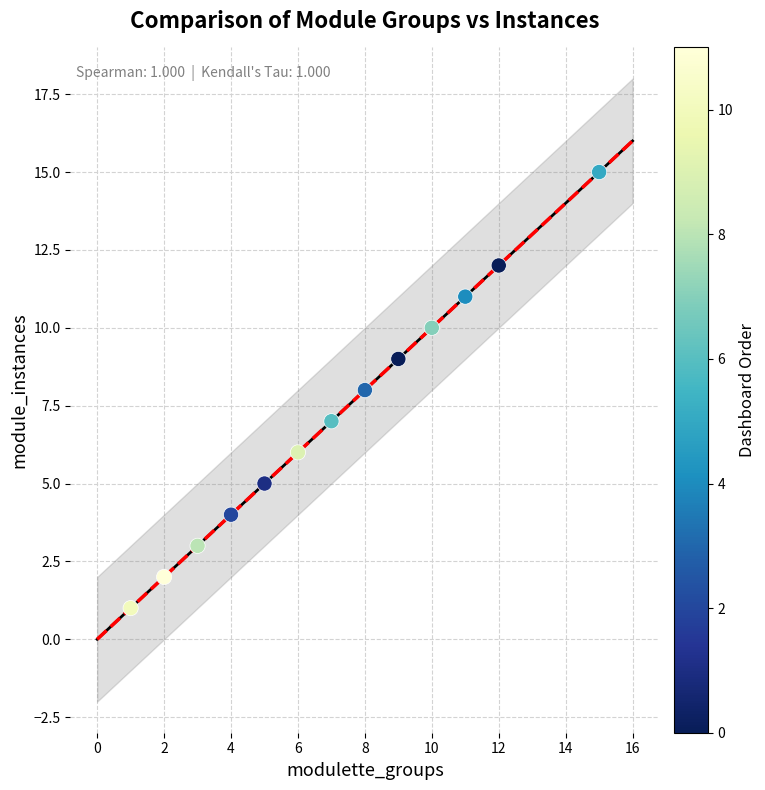

What is the range of Y values (max minus min)?

14